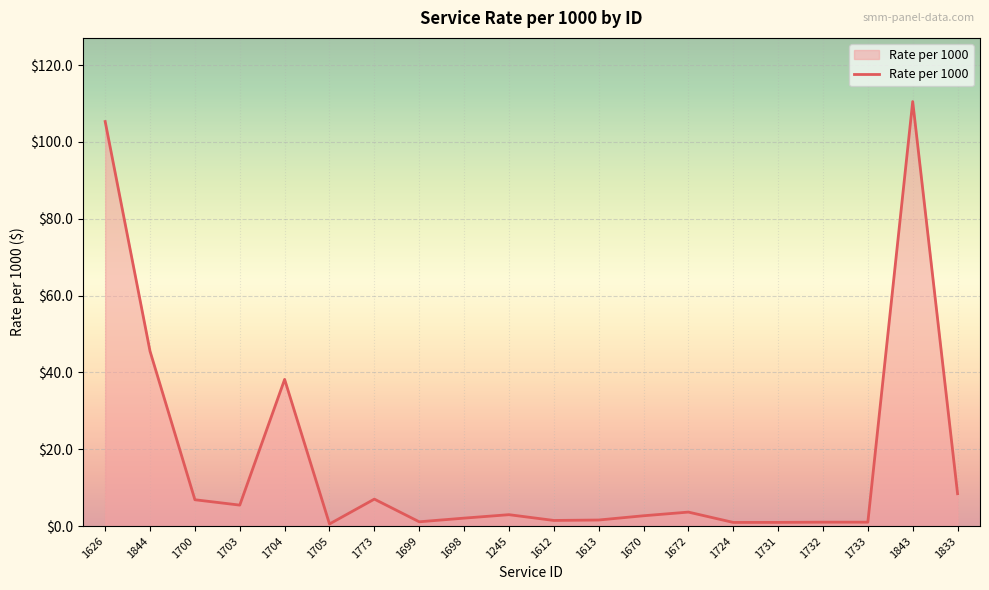

Where is the data nearest to the value 55?

1844